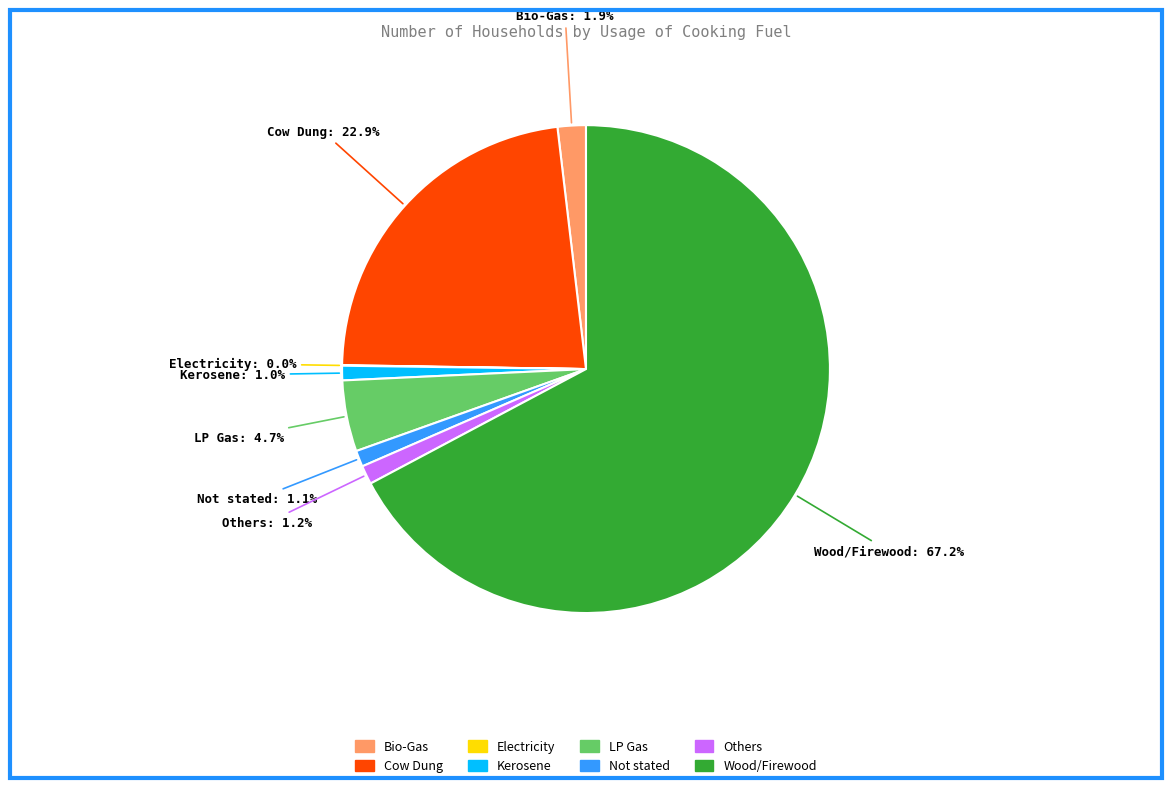

Which slice is the largest?

Wood/Firewood